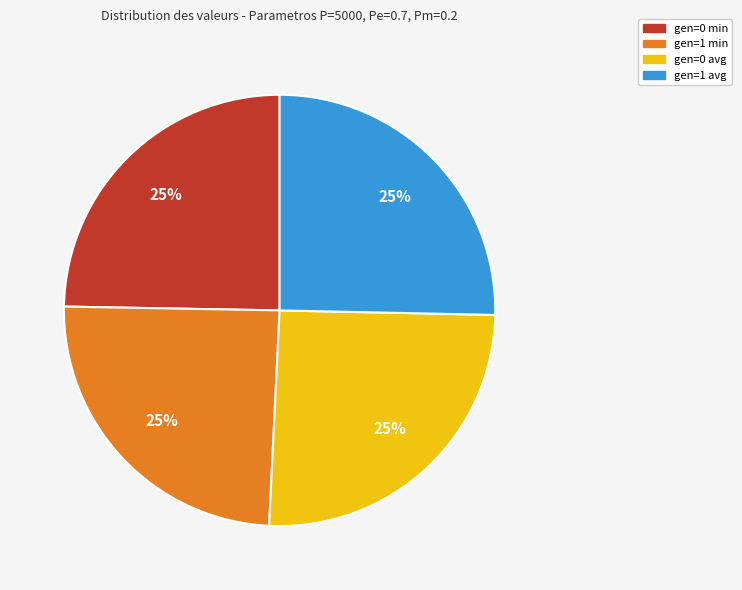

To the nearest percent, what is the average slice percentage?

25%